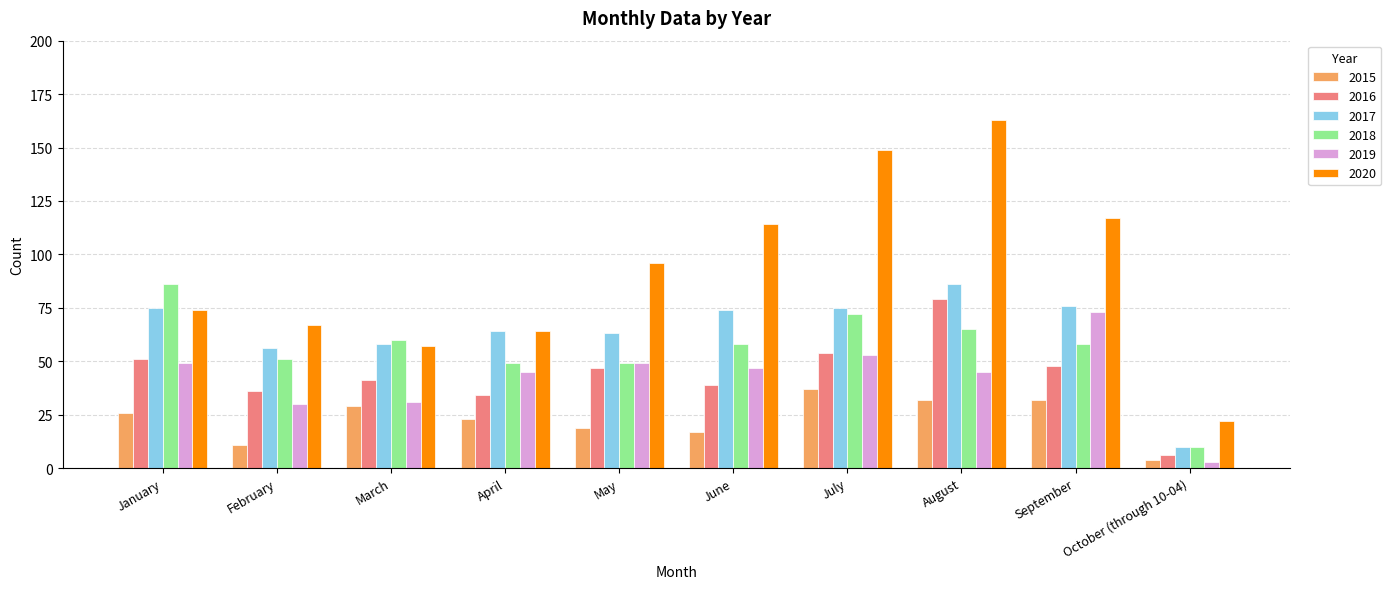

Are the bars horizontal?

No